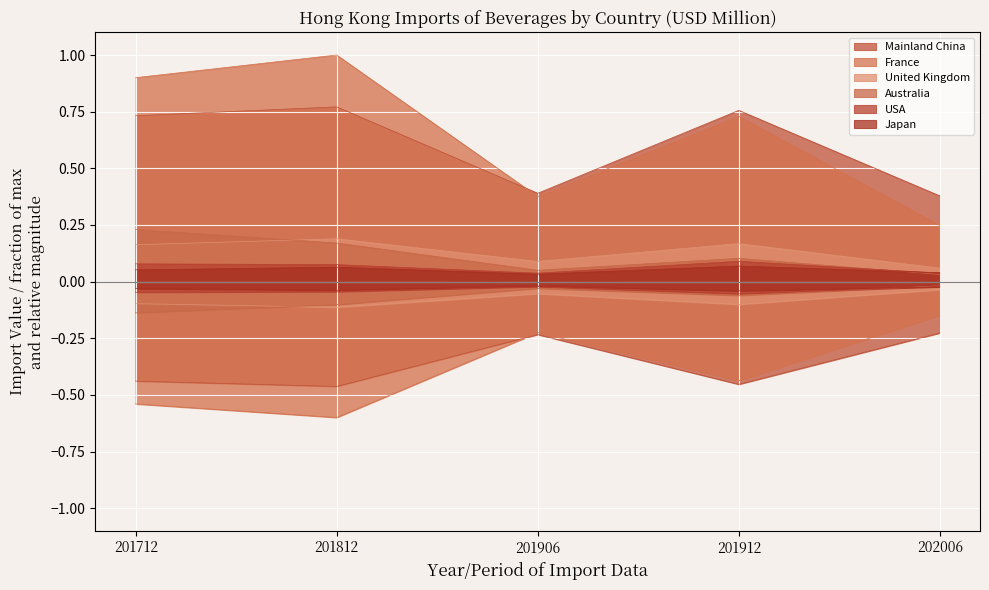

True or false: United Kingdom and France intersect in this chart.

False